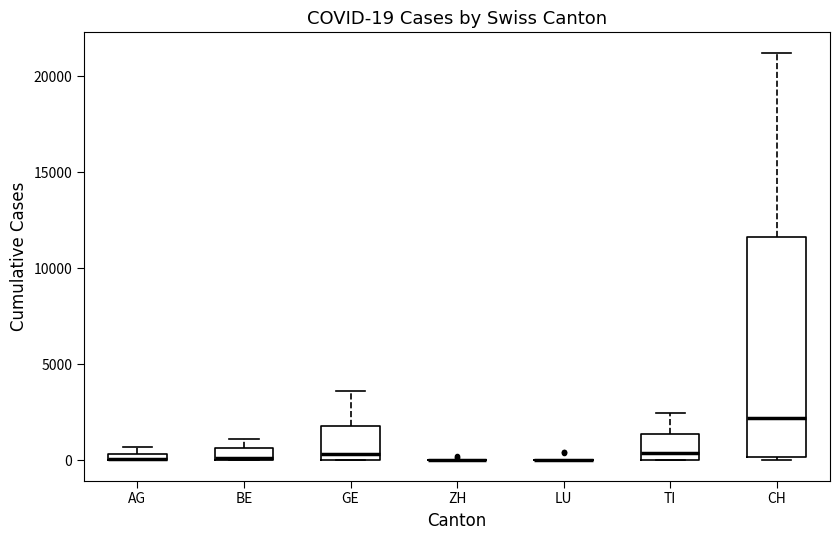

Comparing the boxes themselves (not the whiskers), which one is the tallest?

CH